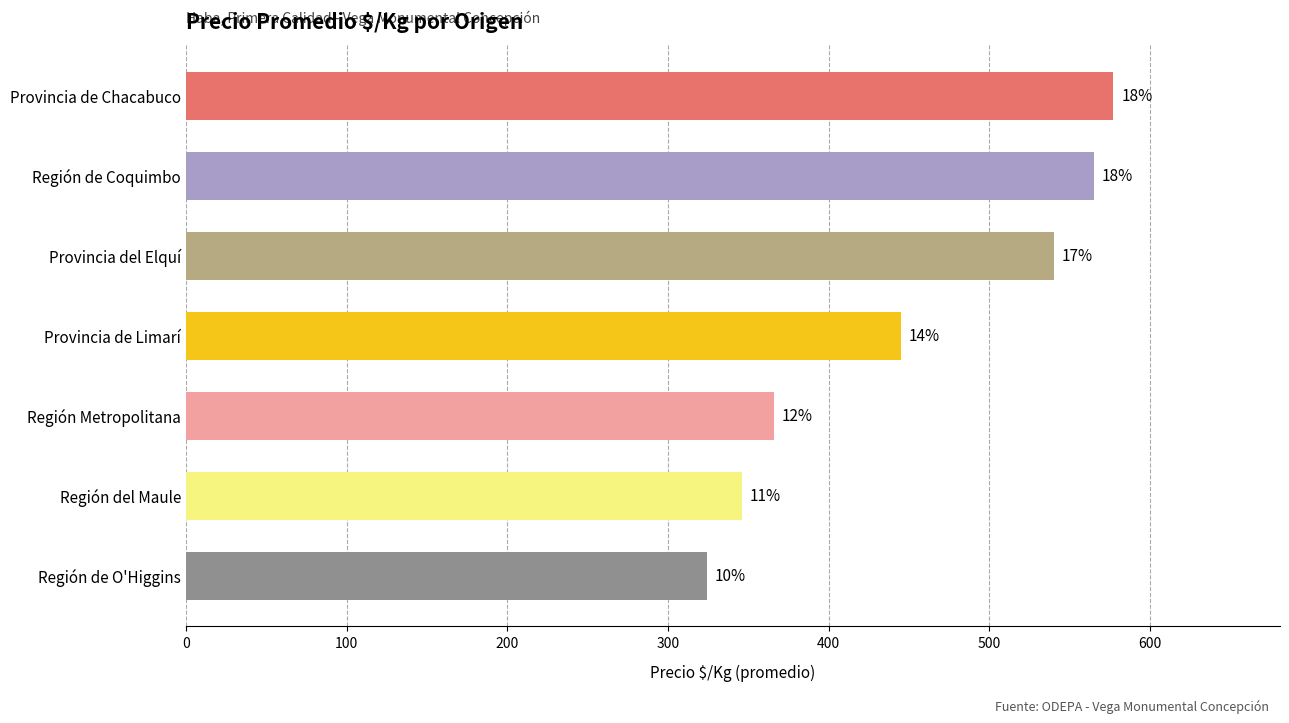

Does the chart contain stacked bars?

No